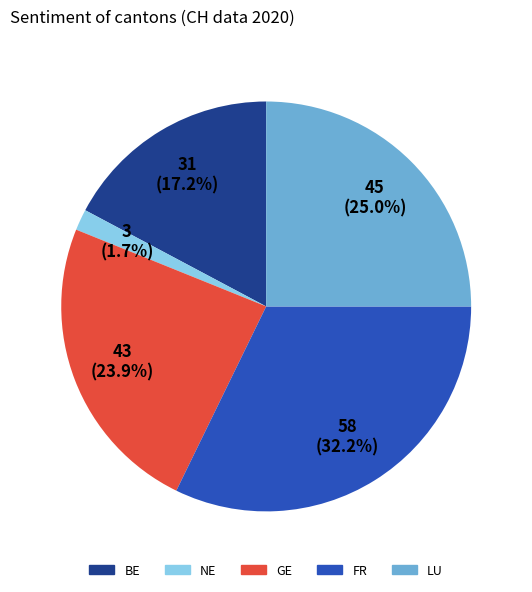

Is there a majority slice in this chart?

No